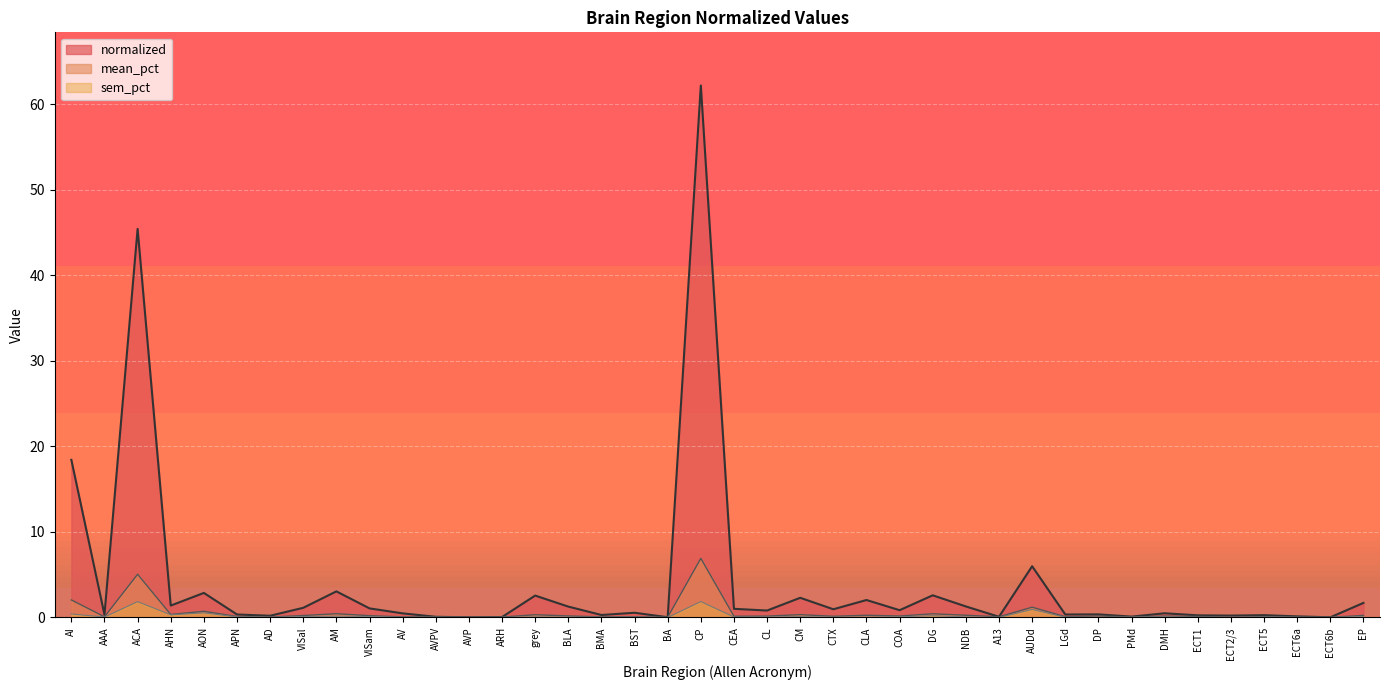

List the series in order of their peak value, lowest first.

sem_pct, mean_pct, normalized